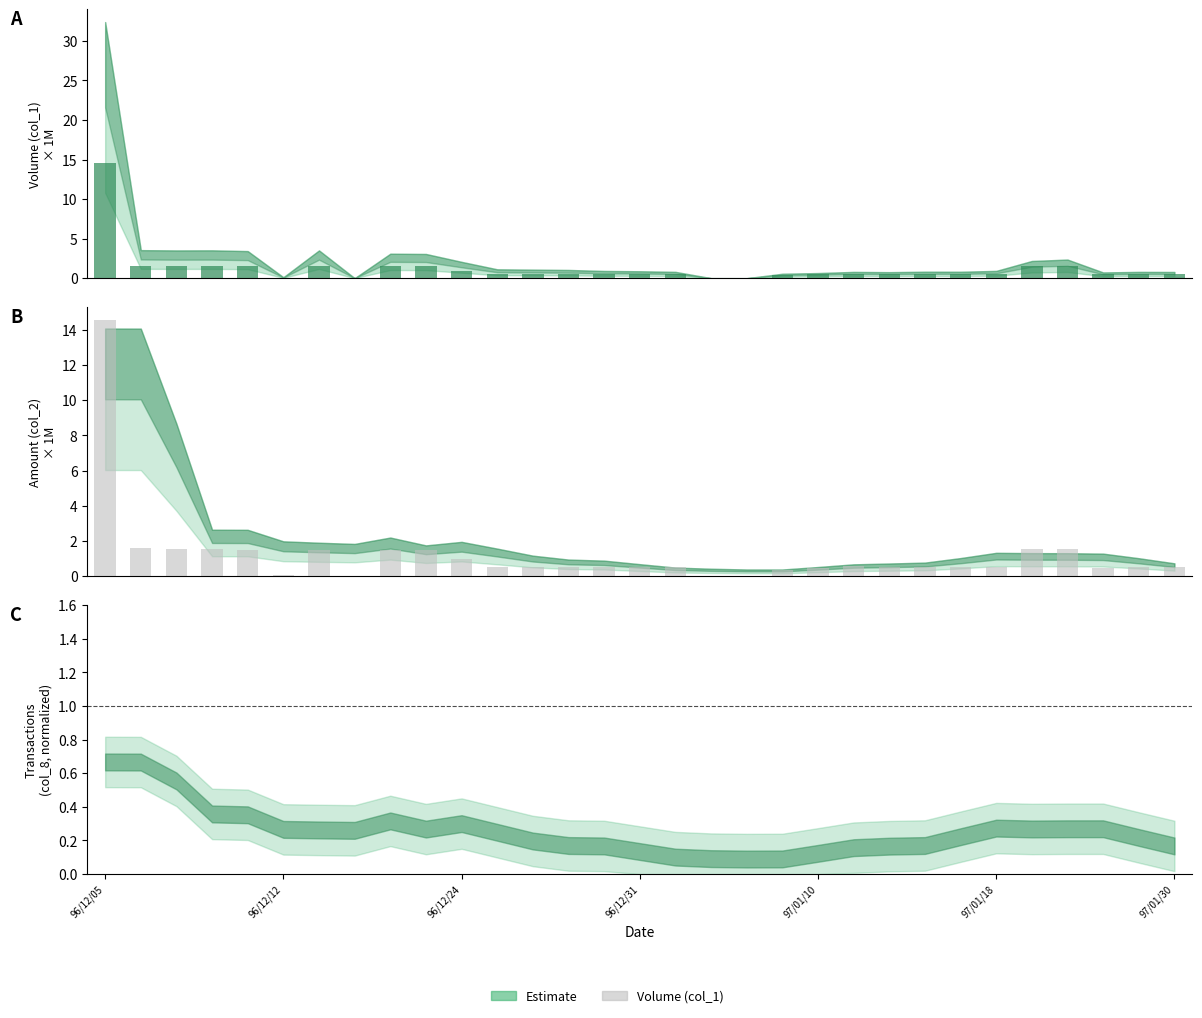

The col_1 series shows 0.8 at 13. True or false?

False